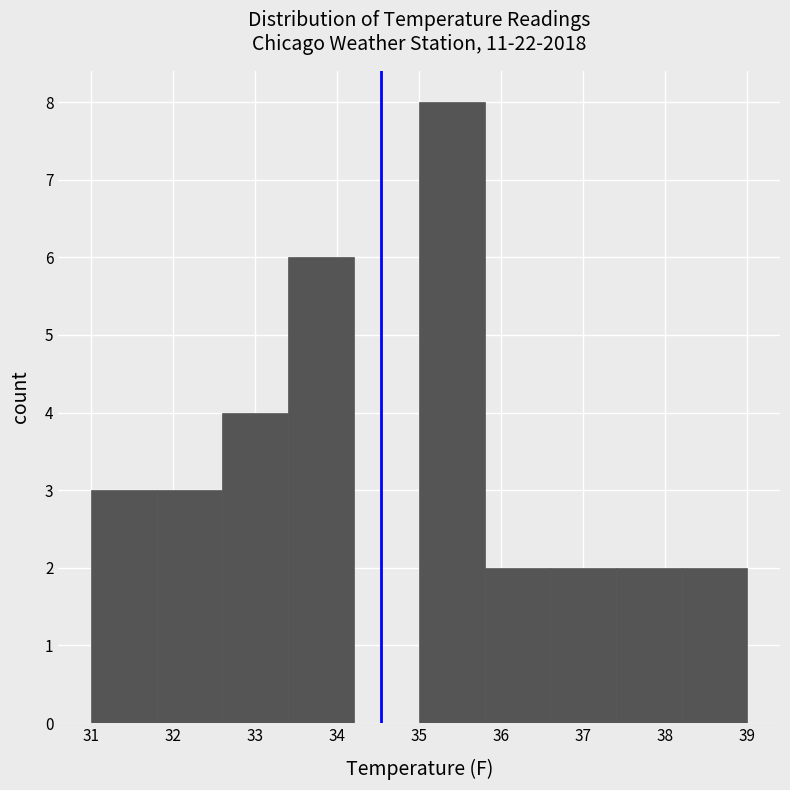

Reading left to right, list every bar in this chart as the range it spans on the x-axis followed by its height. The values are not printed on the chart, so give them approximately, as read against the axis.

31.0 to 31.8: 3
31.8 to 32.6: 3
32.6 to 33.4: 4
33.4 to 34.2: 6
34.2 to 35.0: 0
35.0 to 35.8: 8
35.8 to 36.6: 2
36.6 to 37.4: 2
37.4 to 38.2: 2
38.2 to 39.0: 2